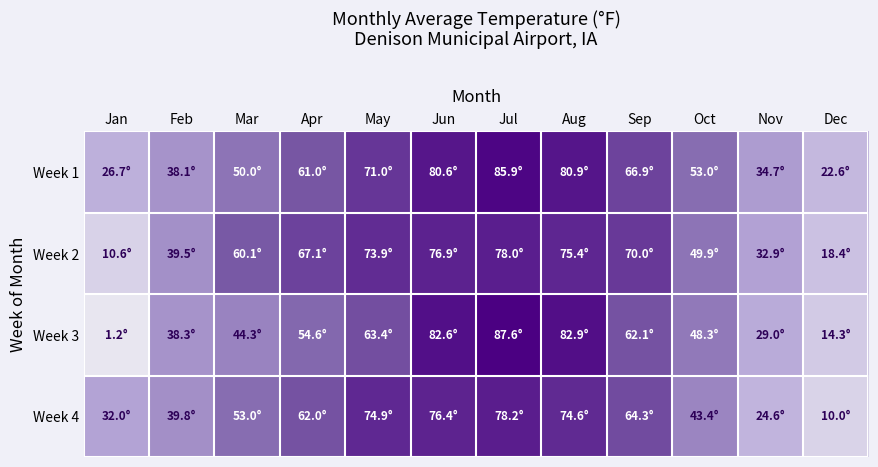

Between Jan and Apr, which is larger?

Apr